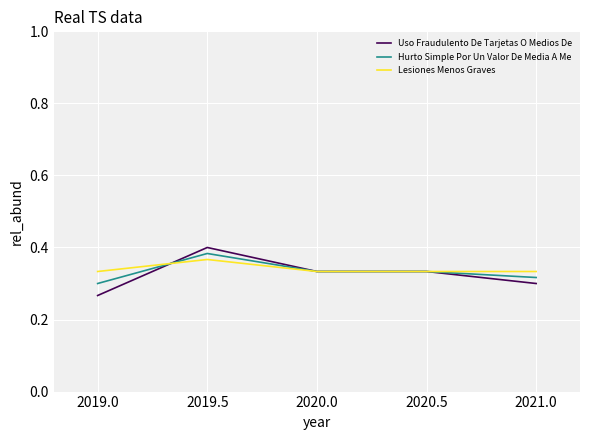

Is it true that Hurto Simple Por Un Valor De Media A Me equals 0.5 at 2021.0?

False